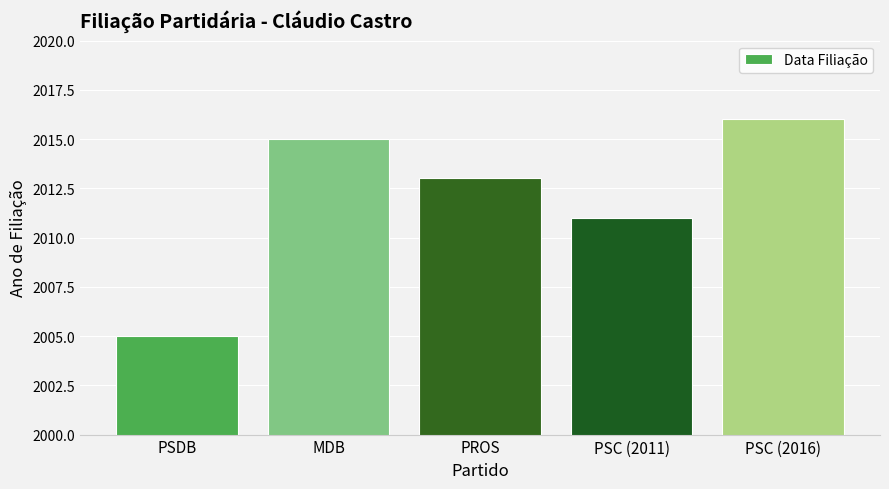

Where does the data first go above 2013?

MDB